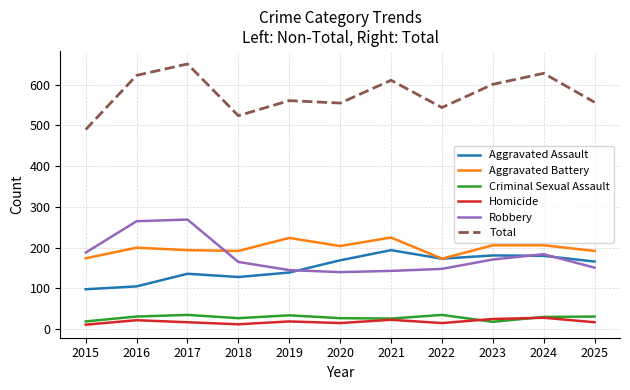

True or false: Homicide and Aggravated Battery intersect in this chart.

False